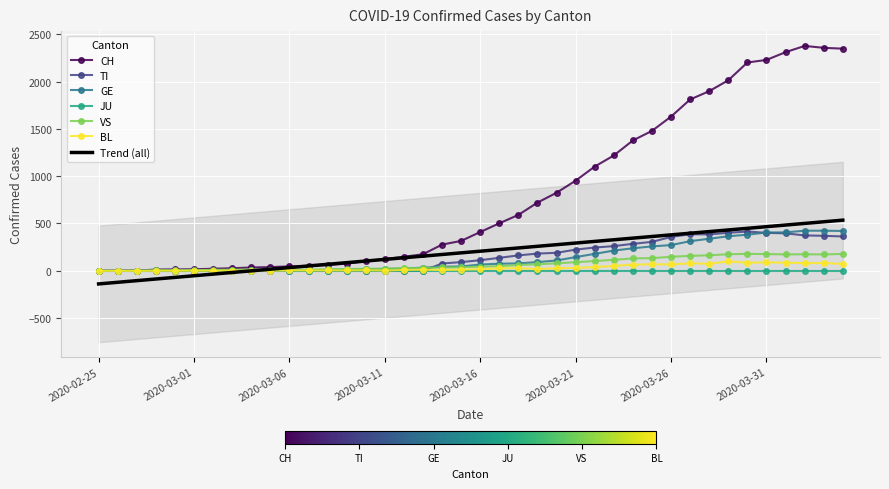

How many times do TI and VS cross each other?

1